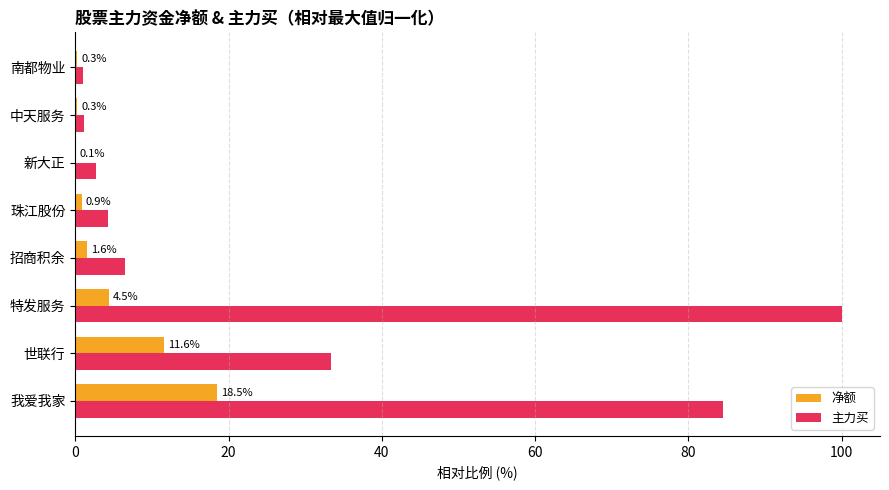

What is the sum of the 主力买 values at 南都物业 and 世联行?

34.4